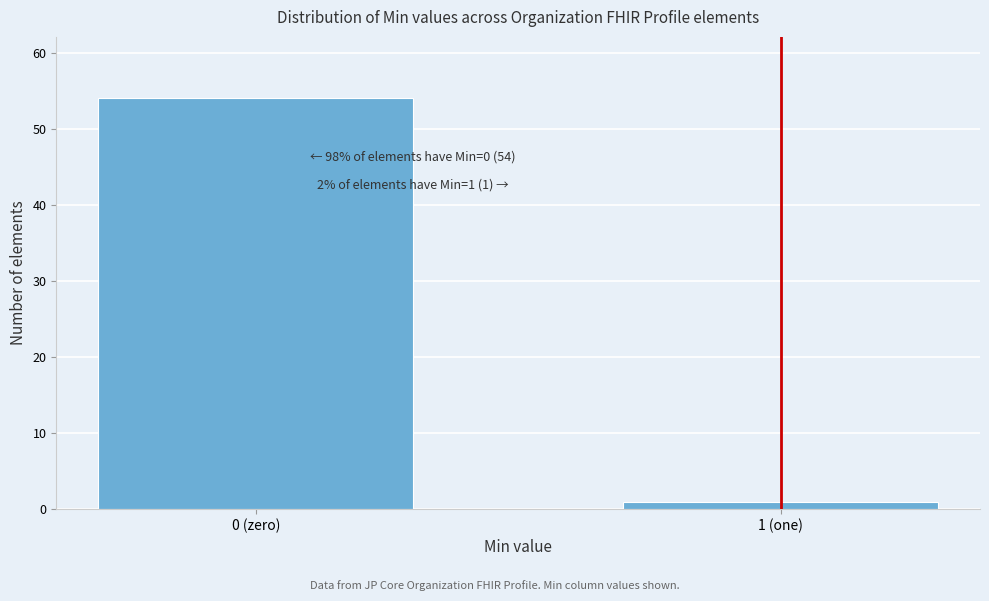

Reading left to right, what are all the values shown in this chart?

0 (zero)=54	1 (one)=1